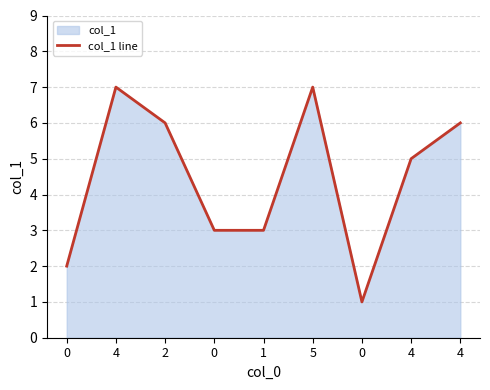

True or false: the data shows 6 at 4.

True